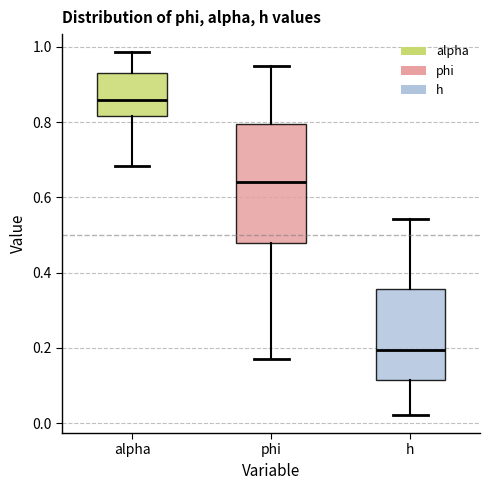

Which box's median line is the lowest?

h